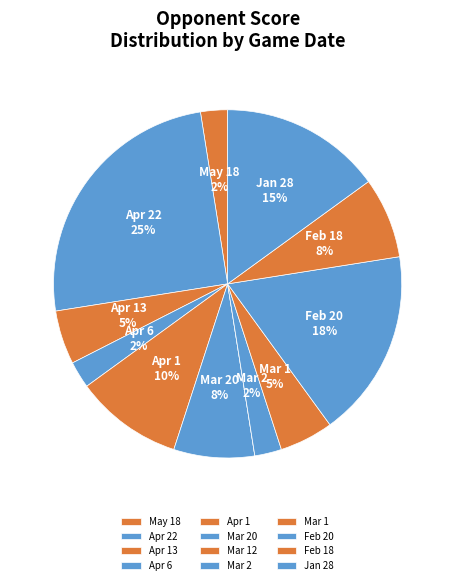

What percentage do Feb 18 and Mar 1 together represent?

12.5%